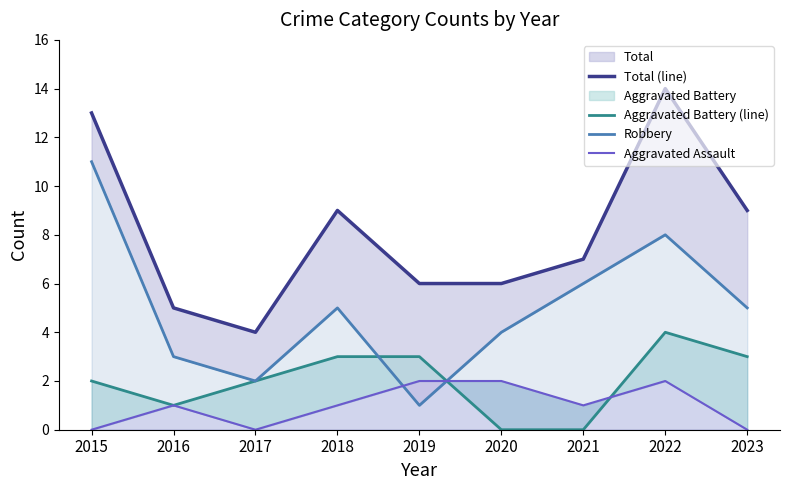

What is the difference between the second highest and minimum values in the Robbery series?

7